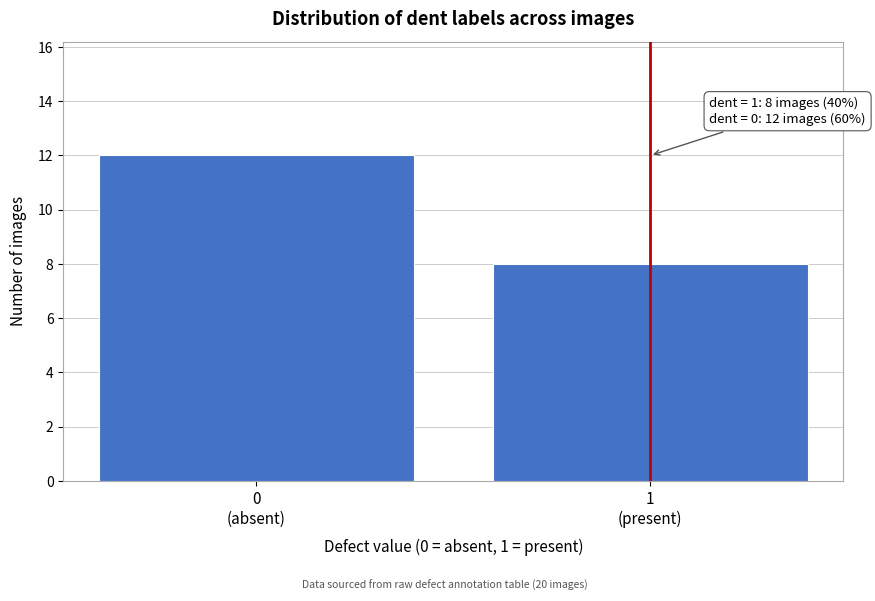

Reading left to right, extract all data points from this chart.

12	8